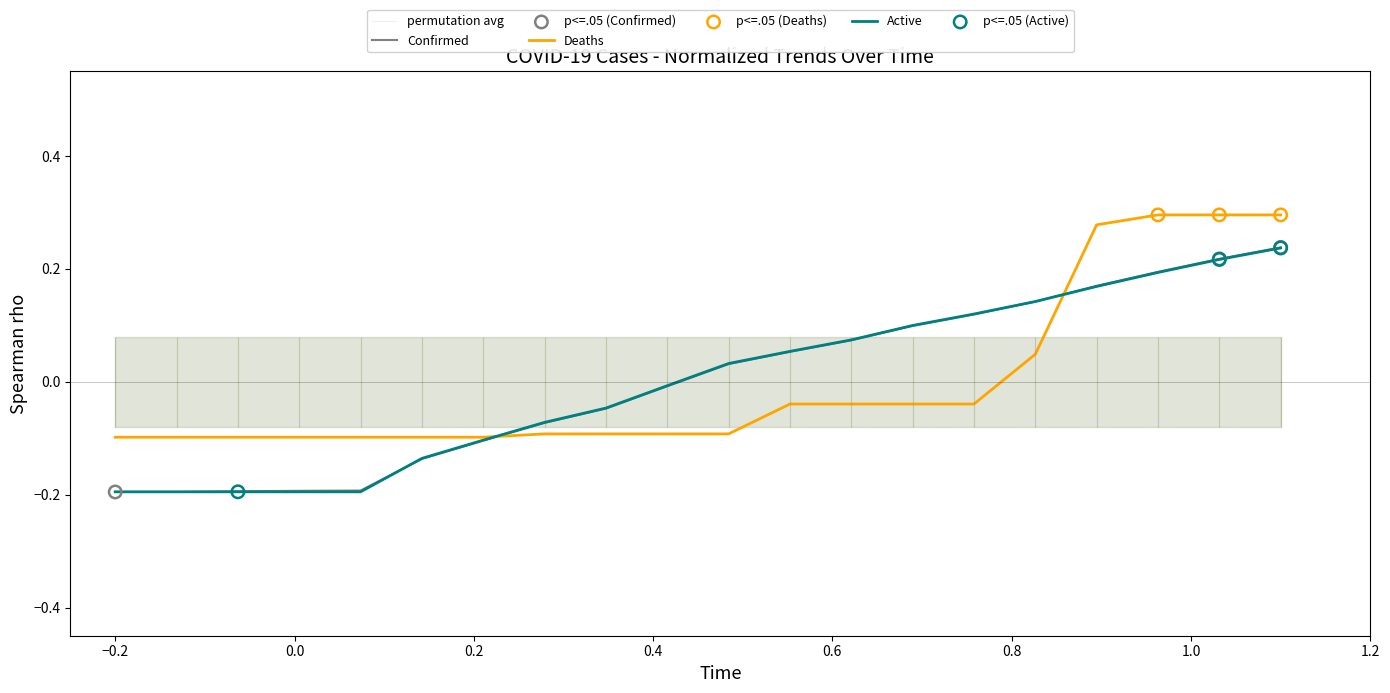

Which series has the largest total across all categories?

Active